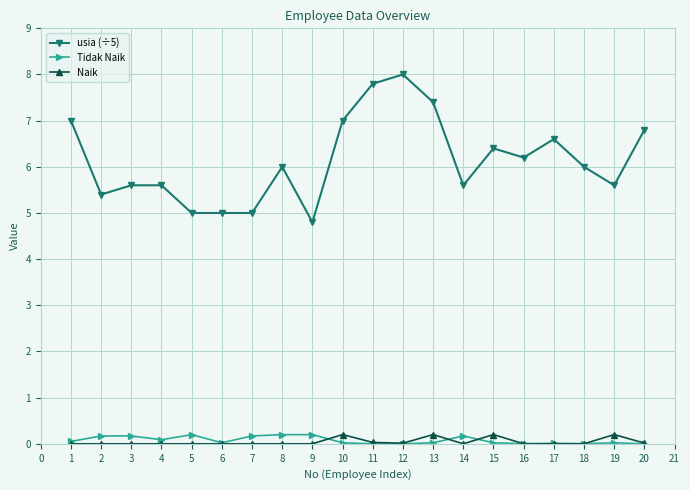

What is the difference between the second highest and minimum values in the Tidak Naik series?

0.2